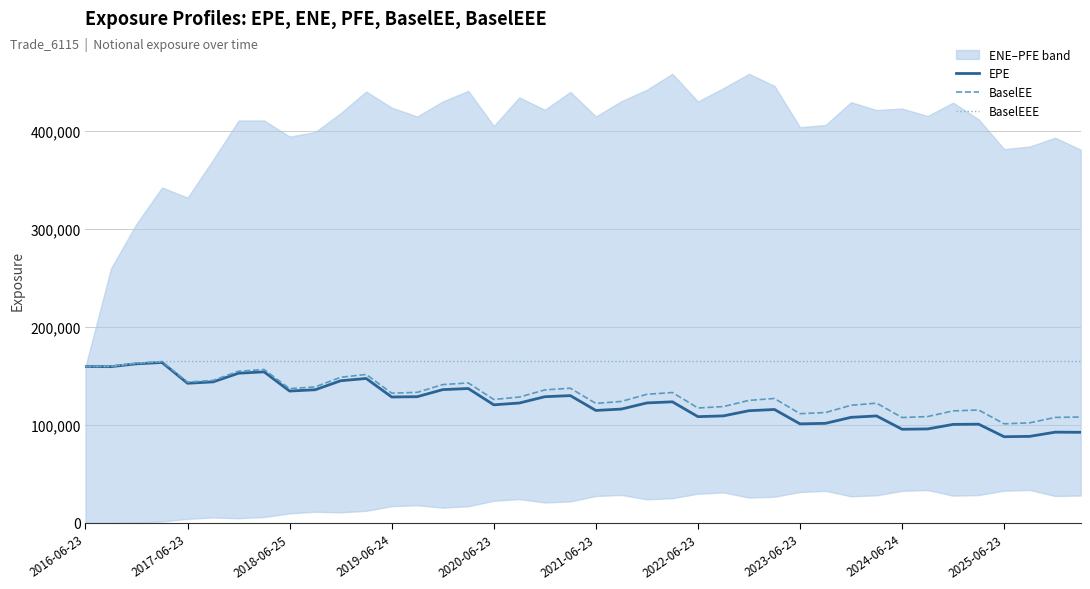

List the series in order of their overall mean, highest first.

BaselEEE, BaselEE, EPE